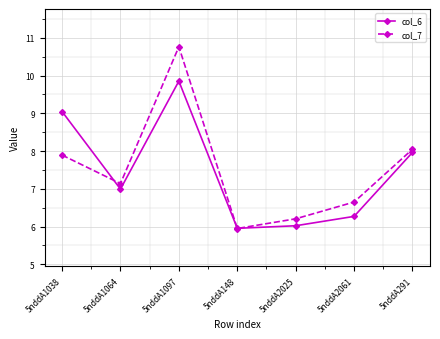

Is it true that col_6 equals 9.0 at 5nddA1038?

True